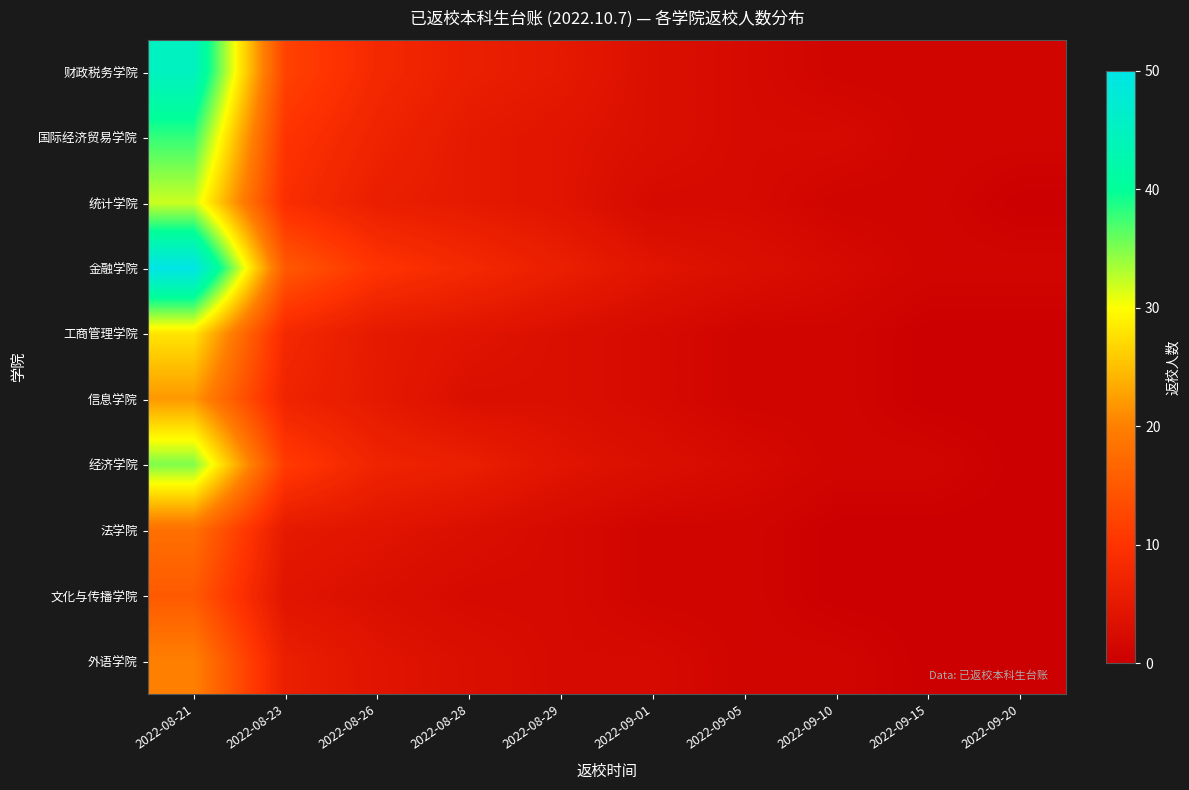

Which series has the largest range (max minus min)?

金融学院